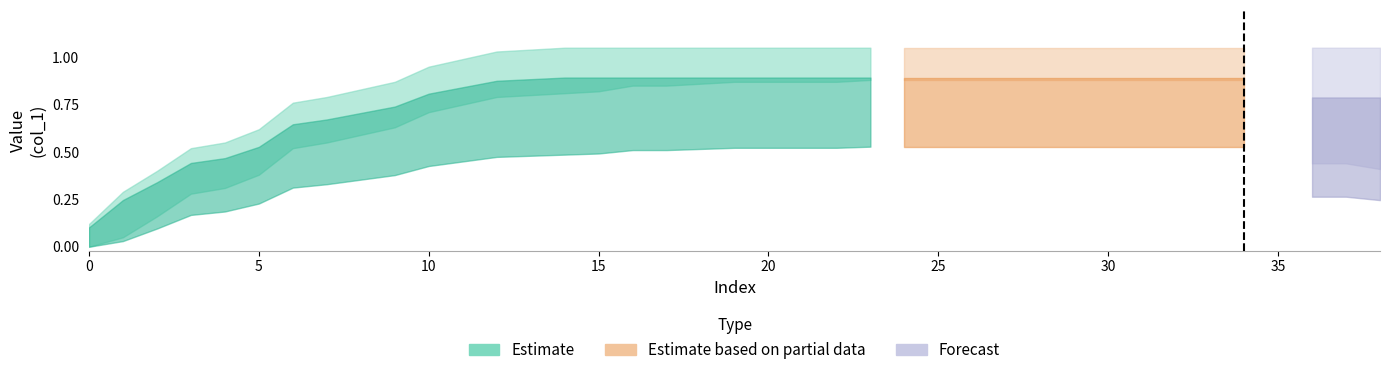

Count the number of categories in the chart.

38